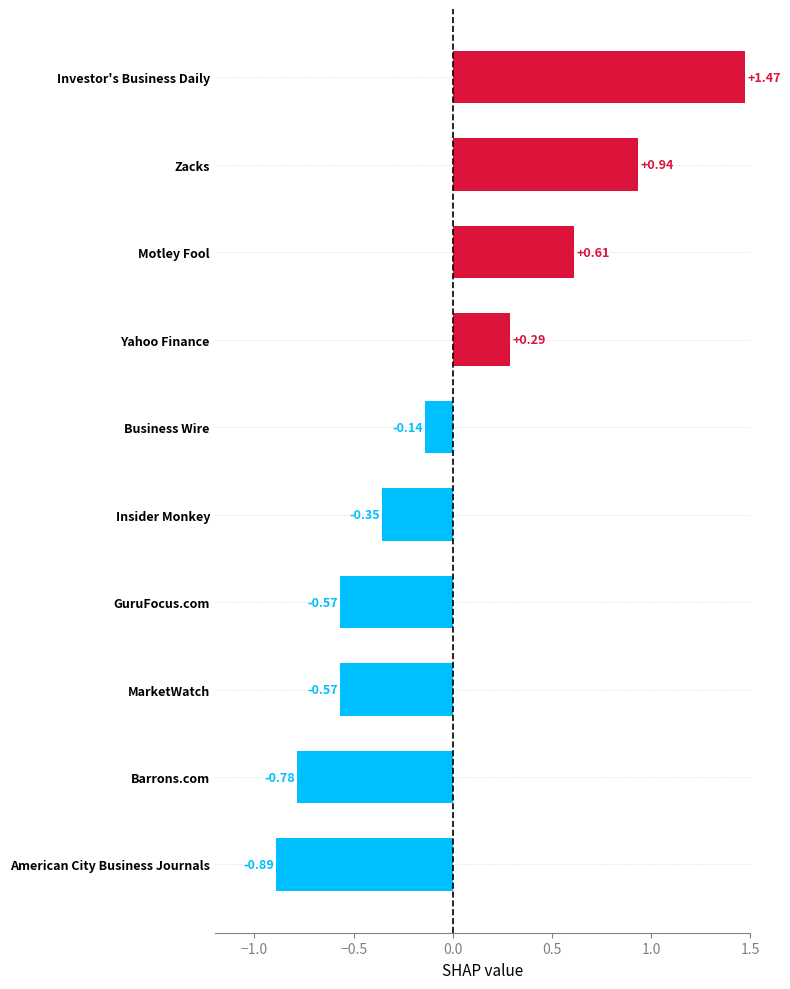

Are the bars horizontal?

Yes